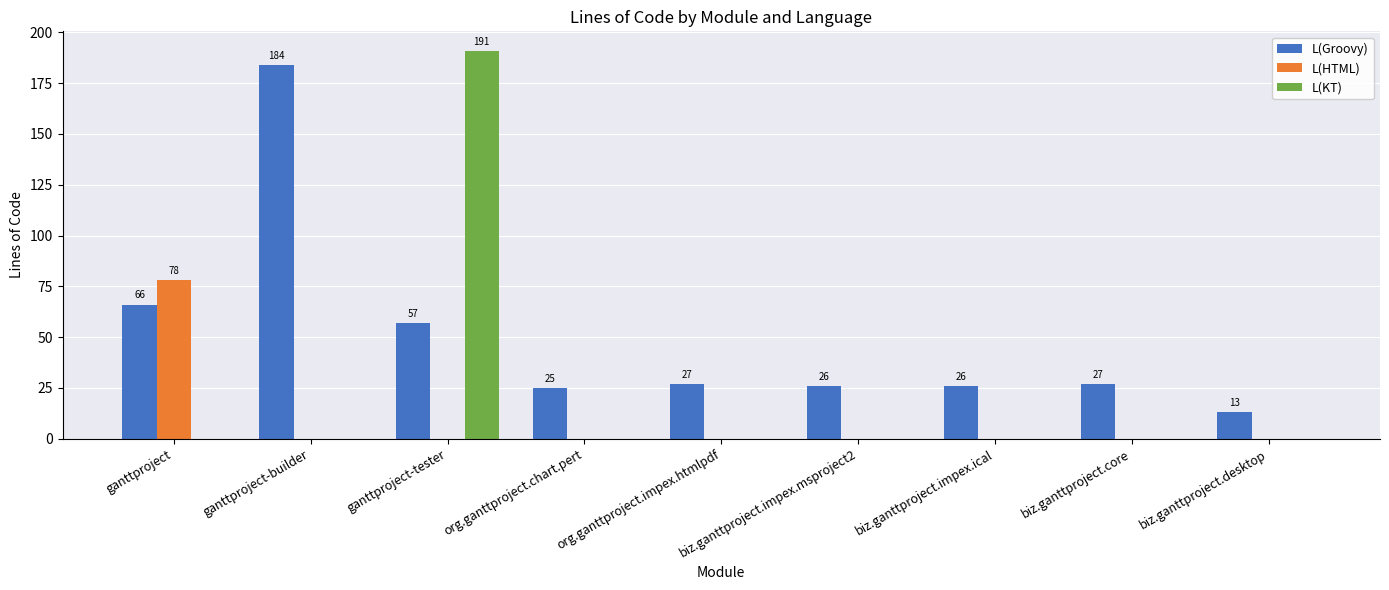

Which series changed the most between ganttproject and biz.ganttproject.desktop?

L(HTML)